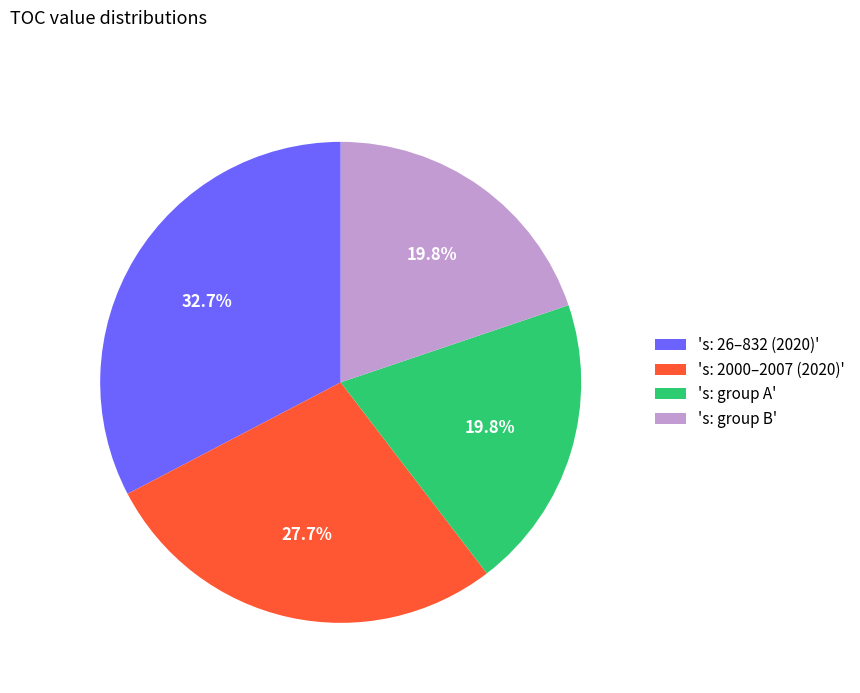

How many segments does this pie chart have?

4